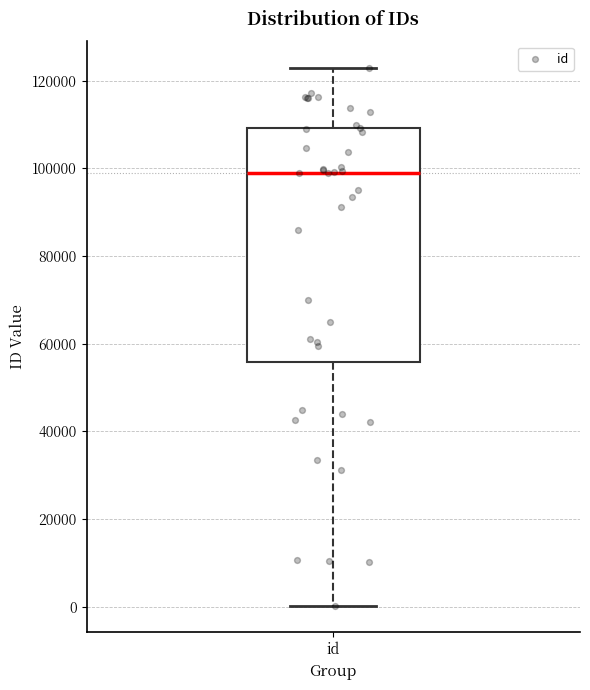

Read this box plot against the y-axis: the position of the median line, the range covered by the box, and the ends of both whiskers. The values are not printed on the chart, so give them approximately, as read against the axis.

median 98000, box 56000 to 110000, whiskers 0 to 122000